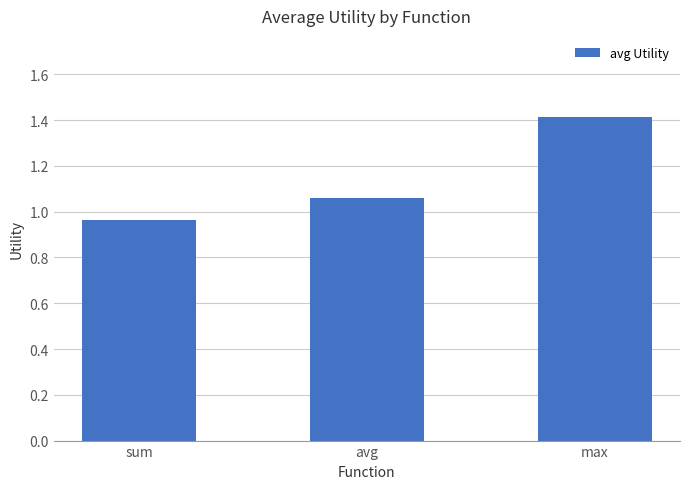

What is the sum of the values at max and avg?

2.5